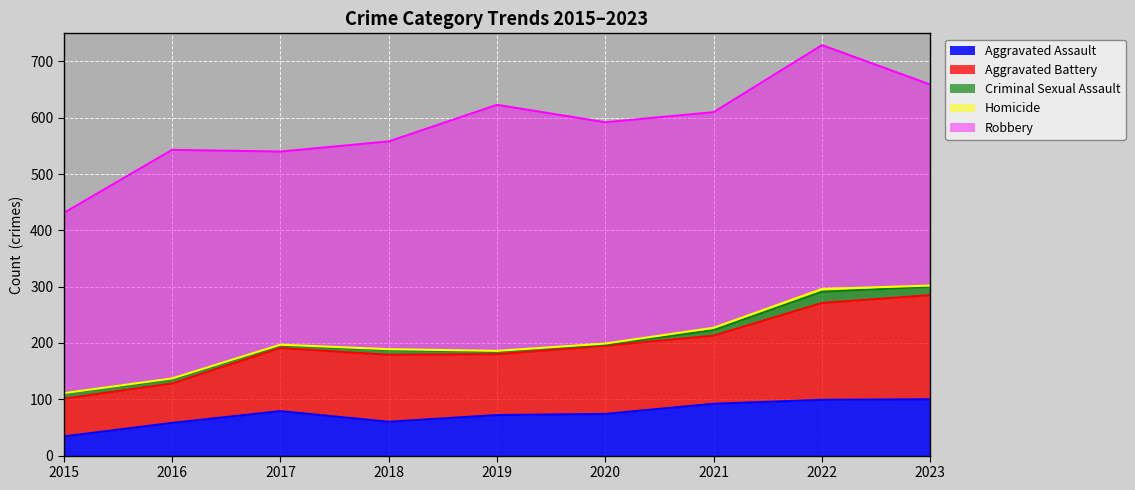

Reading left to right, extract all data points from this chart.

Aggravated Assault: 2015=34	2016=58	2017=79	2018=60	2019=72	2020=74	2021=92	2022=99	2023=100
Aggravated Battery: 2015=67	2016=70	2017=112	2018=119	2019=108	2020=121	2021=121	2022=172	2023=185
Criminal Sexual Assault: 2015=10	2016=8	2017=5	2018=9	2019=5	2020=2	2021=10	2022=20	2023=15
Homicide: 2015=0	2016=1	2017=1	2018=1	2019=1	2020=2	2021=4	2022=5	2023=2
Robbery: 2015=320	2016=406	2017=343	2018=369	2019=437	2020=393	2021=383	2022=433	2023=357